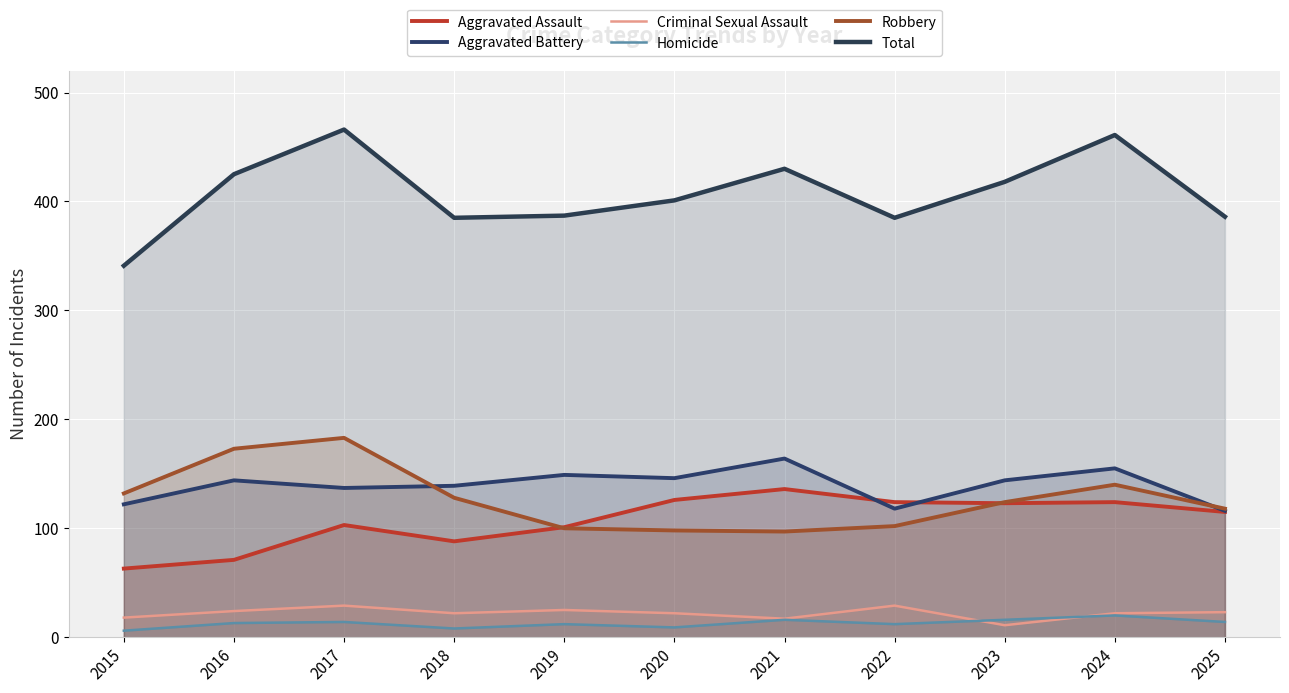

What is the highest value of the Total series?

466